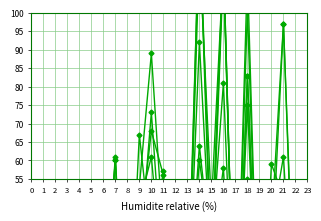

Between 8 and 12, which series saw the biggest shift?

pi23